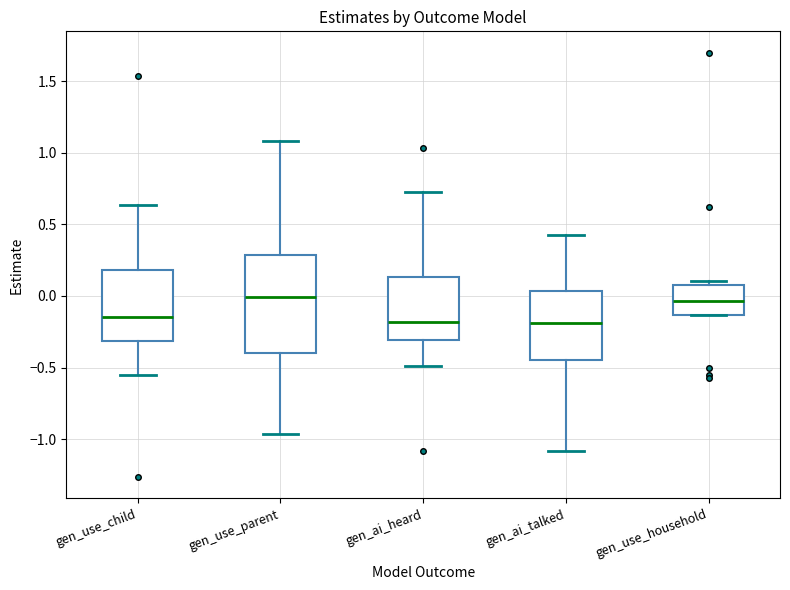

Comparing the boxes themselves (not the whiskers), which one is the tallest?

gen_use_parent